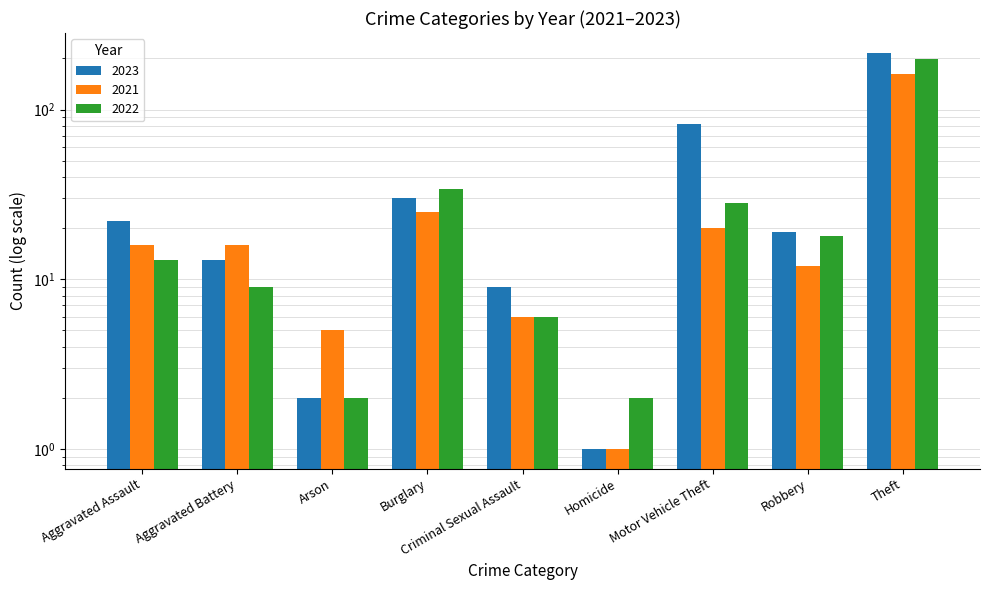

True or false: 2021 has a value of 27 at Motor Vehicle Theft.

False